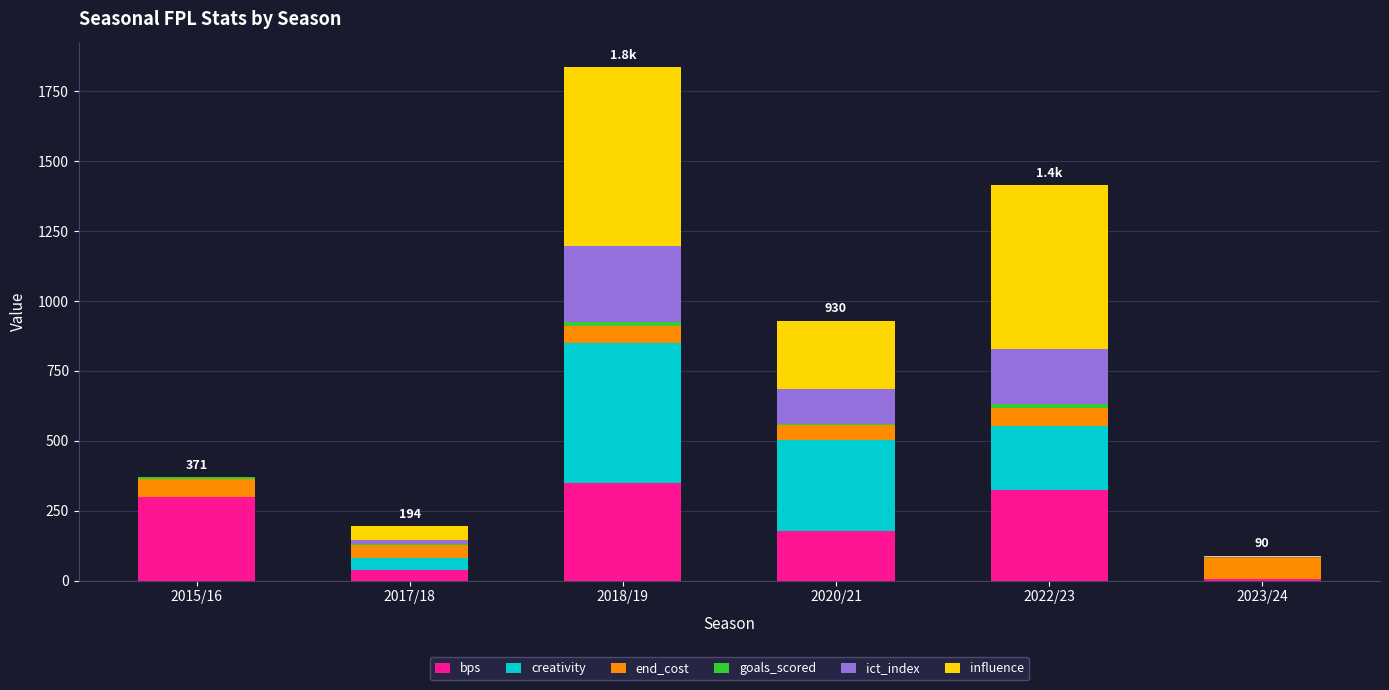

What is the maximum value for bps?

350.0